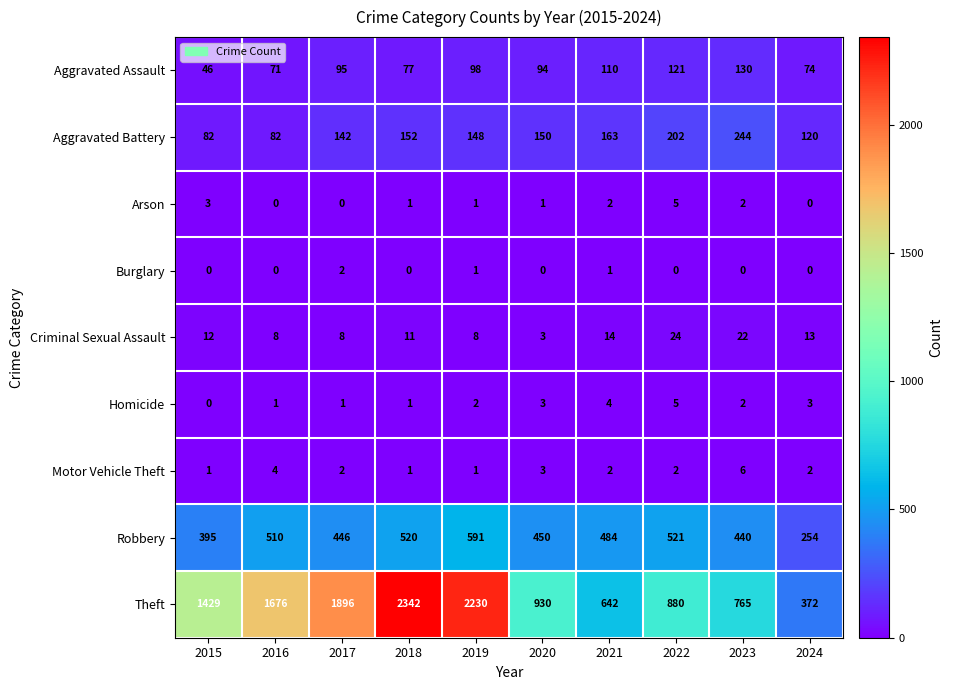

The Aggravated Battery series shows 107 at 2021. True or false?

False